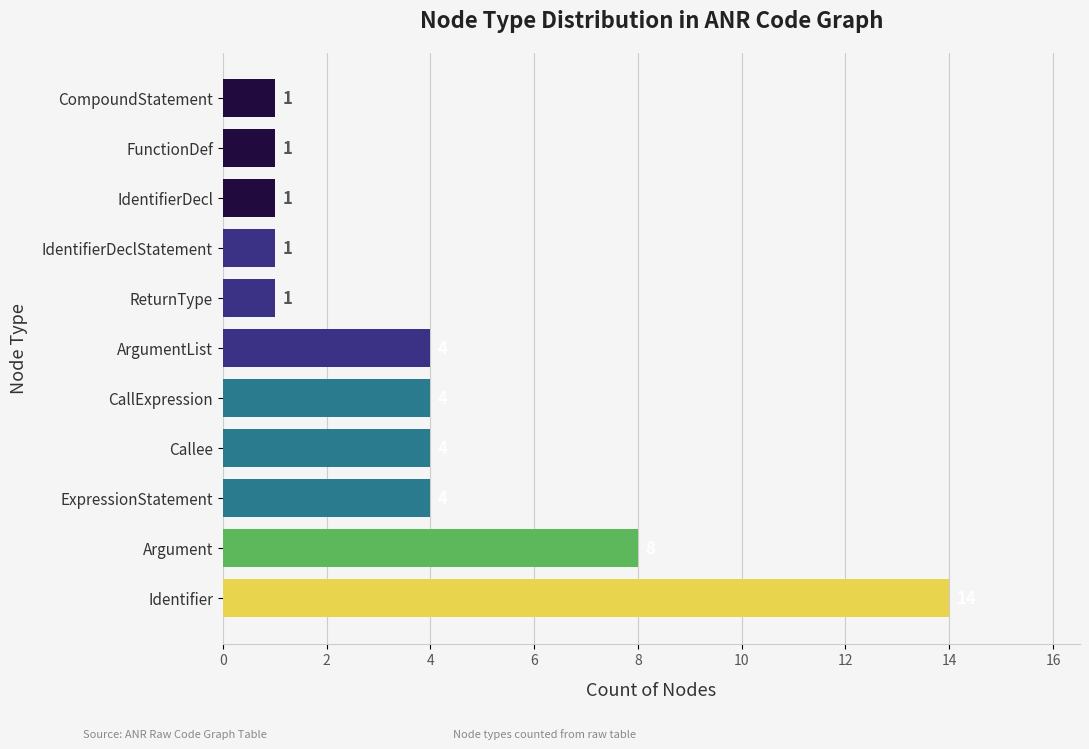

The chart shows a value of 2 at ArgumentList. True or false?

False